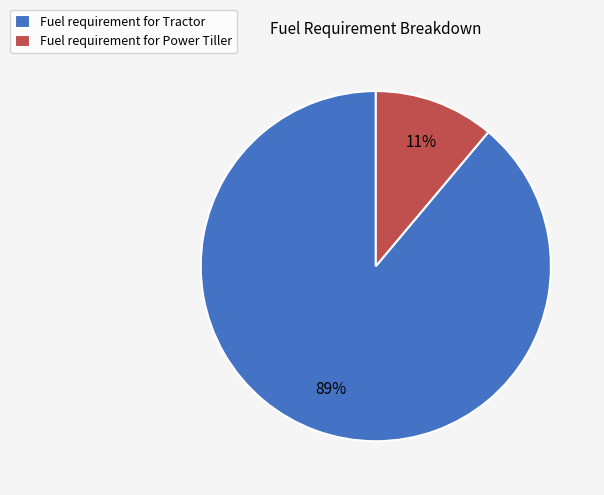

Combined, do Fuel requirement for Tractor and Fuel requirement for Power Tiller account for over 50%?

Yes